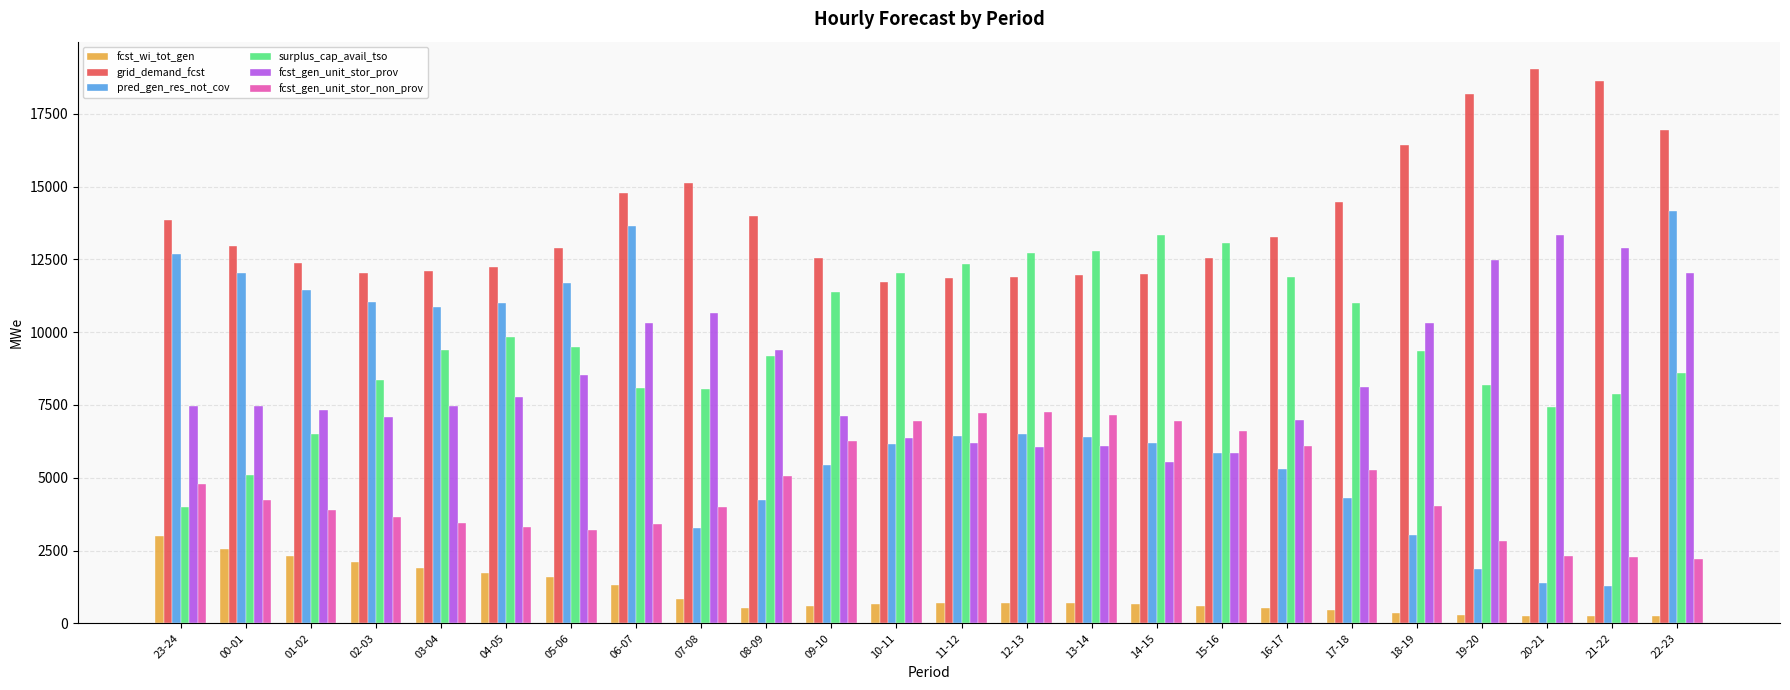

What is the difference between the second highest and minimum values in the fcst_gen_unit_stor_prov series?

7361